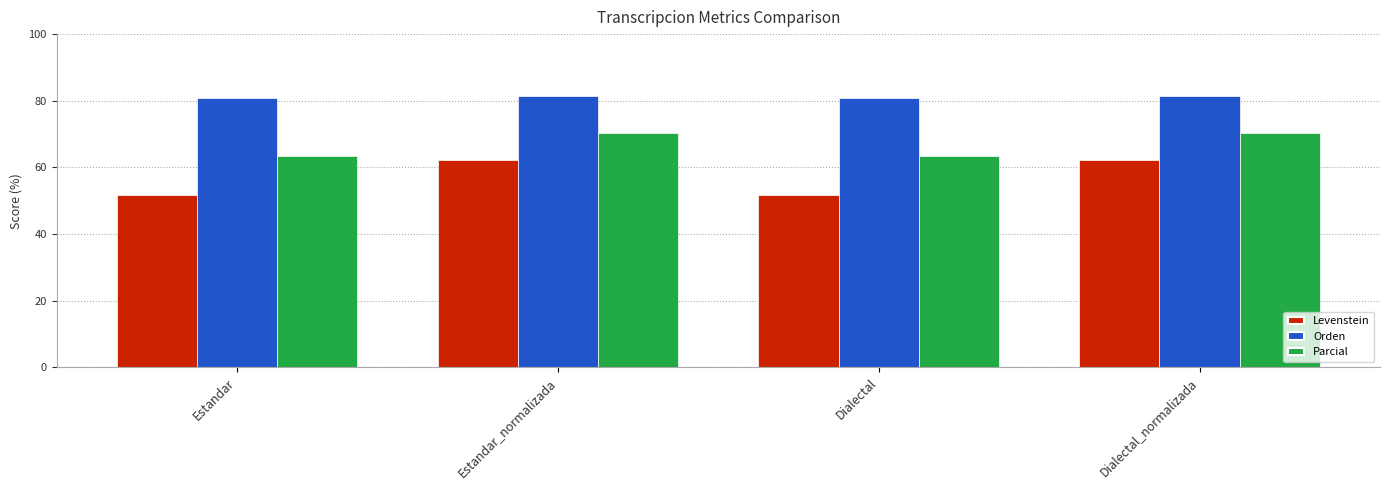

What is the sum of the Orden values at Dialectal_normalizada and Estandar?

162.1